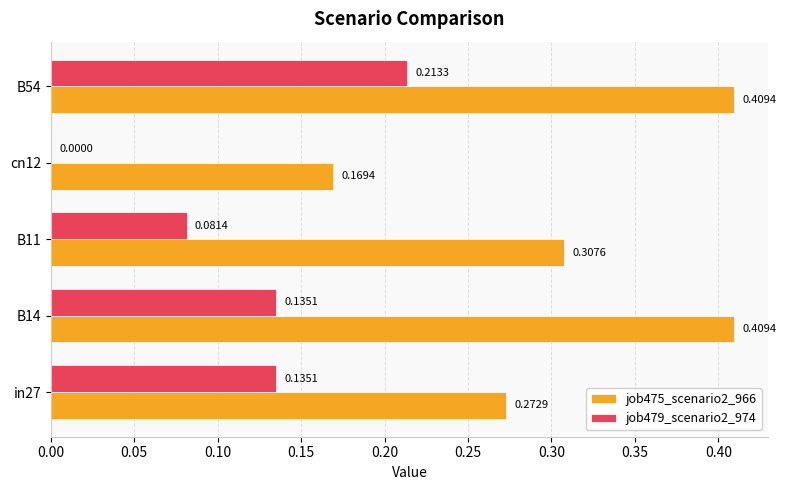

Which series has the largest total across all categories?

job475_scenario2_966